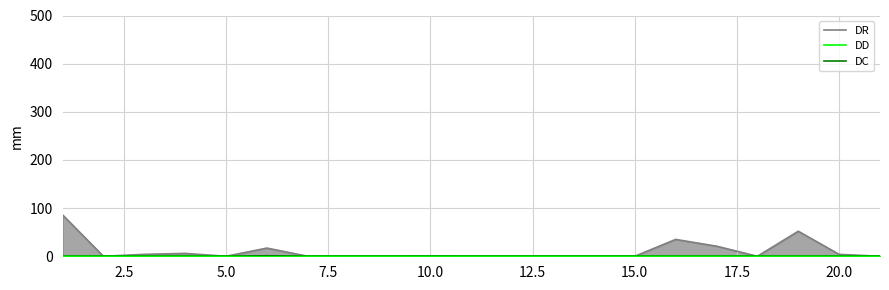

The value of DR at 17 is -47. True or false?

False